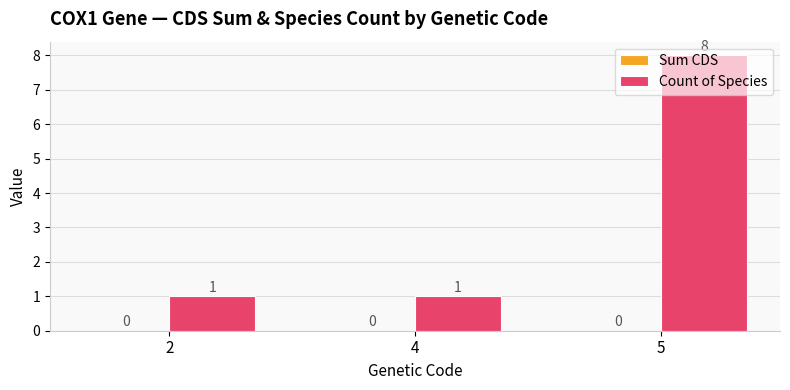

Which has a higher value, 4 or 5?

5